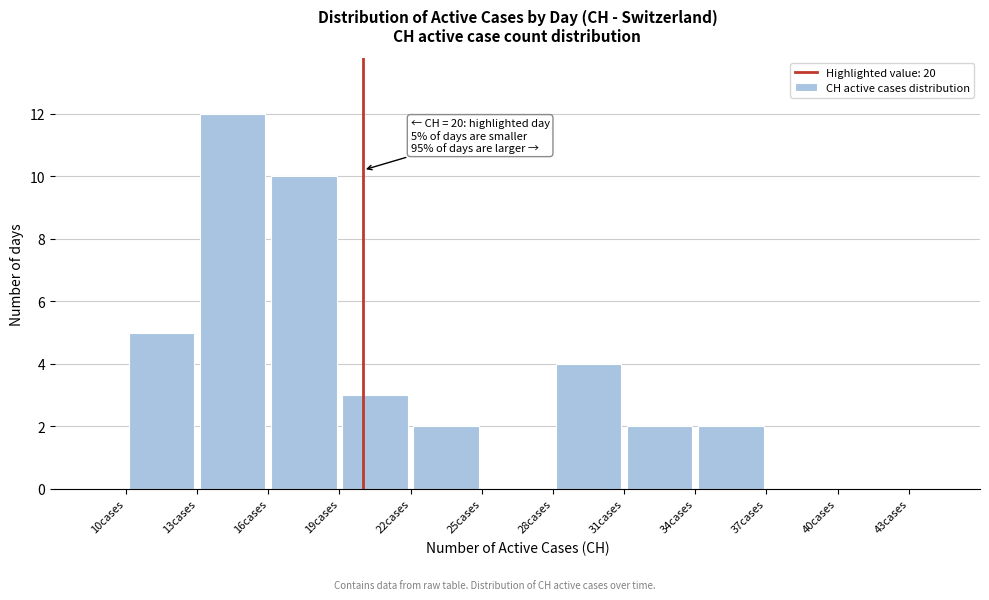

Which range on the x-axis has the tallest bar?

13 to 16